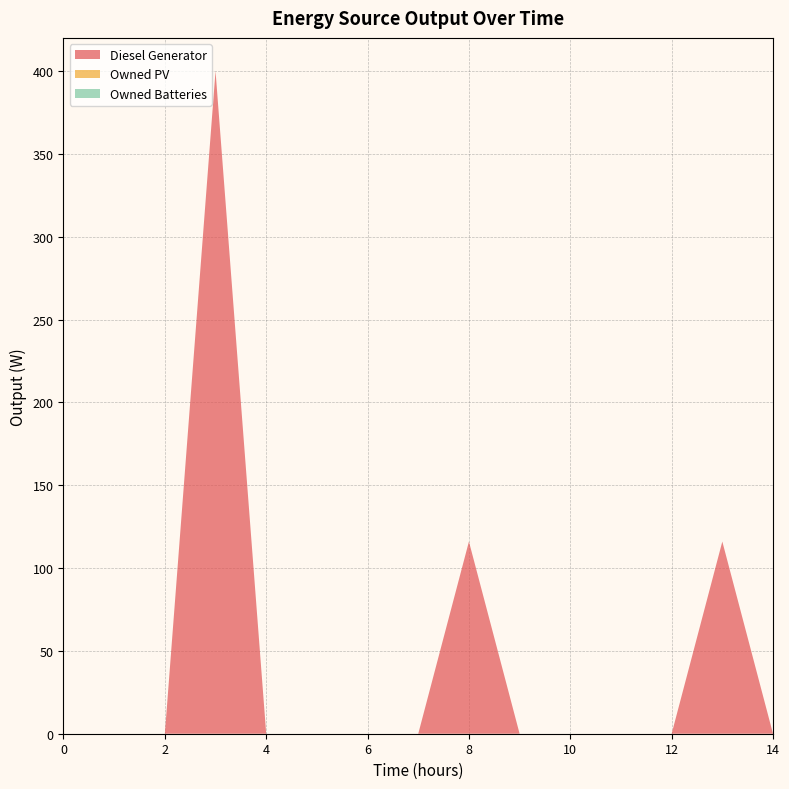

Reading left to right, transcribe all the data shown in this chart.

Diesel Generator: 0	0	0	400	0	0	0	0	116	0	0	0	0	116	0
Owned PV: 0	0	0	0	0	0	0	0	0	0	0	0	0	0	0
Owned Batteries: 0	0	0	0	0	0	0	0	0	0	0	0	0	0	0